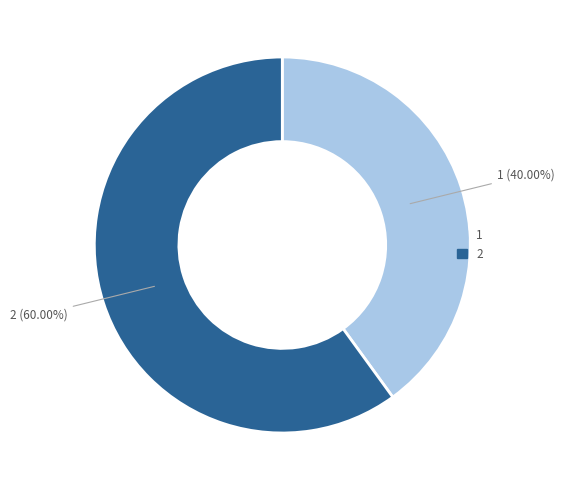

Is there any slice that represents more than half of the pie?

Yes